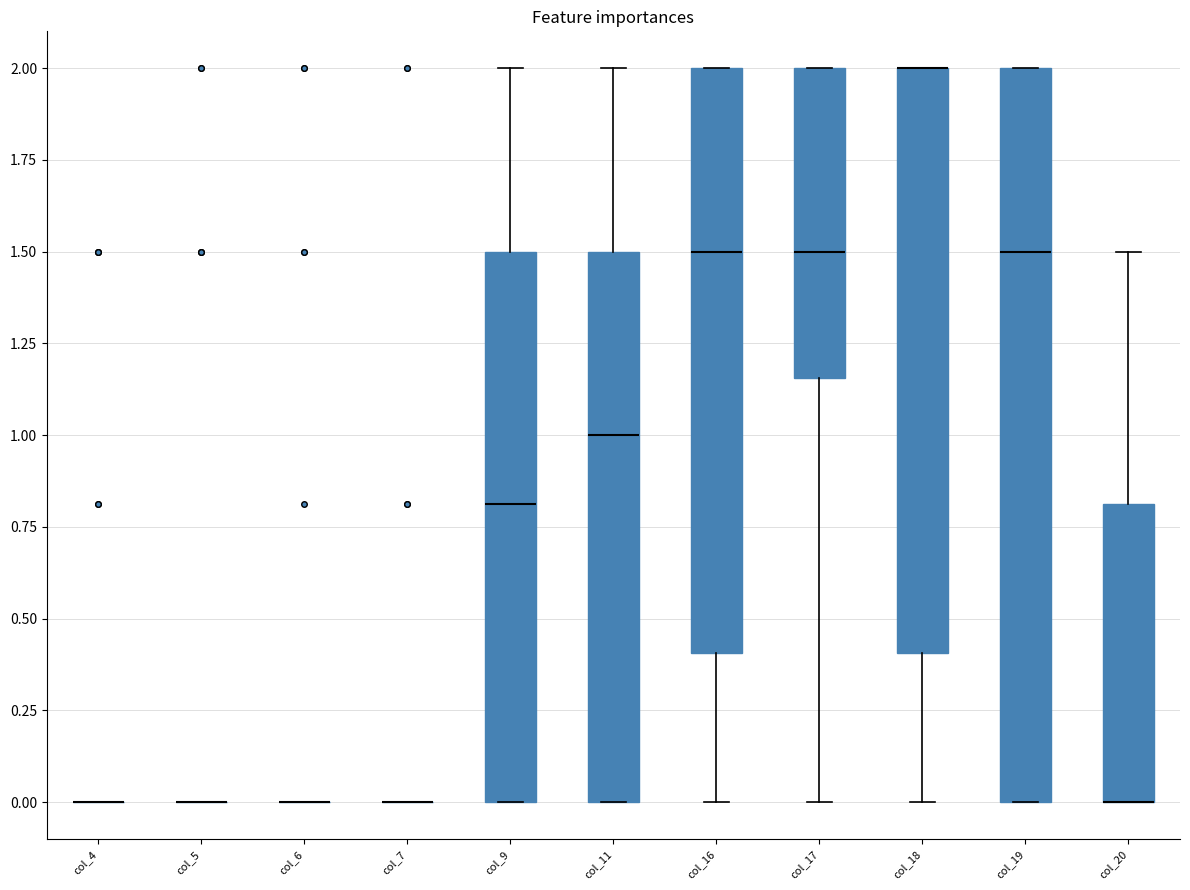

Reading left to right, transcribe this box plot: for each box, give where its median line is, the range the box spans, and where its two whiskers end, as read against the y-axis. The values are not printed on the chart, so give them approximately, as read against the axis.

col_4: box collapsed to a line at 0.00, whiskers 0.00 to 0.00
col_5: box collapsed to a line at 0.00, whiskers 0.00 to 0.00
col_6: box collapsed to a line at 0.00, whiskers 0.00 to 0.00
col_7: box collapsed to a line at 0.00, whiskers 0.00 to 0.00
col_9: median 0.80, box 0.00 to 1.50, whiskers 0.00 to 2.00
col_11: median 1.00, box 0.00 to 1.50, whiskers 0.00 to 2.00
col_16: median 1.50, box 0.40 to 2.00, whiskers 0.00 to 2.00
col_17: median 1.50, box 1.15 to 2.00, whiskers 0.00 to 2.00
col_18: median 2.00 (drawn on the box's upper edge), box 0.40 to 2.00, whiskers 0.00 to 2.00
col_19: median 1.50, box 0.00 to 2.00, whiskers 0.00 to 2.00
col_20: median 0.00 (drawn on the box's lower edge), box 0.00 to 0.80, whiskers 0.00 to 1.50